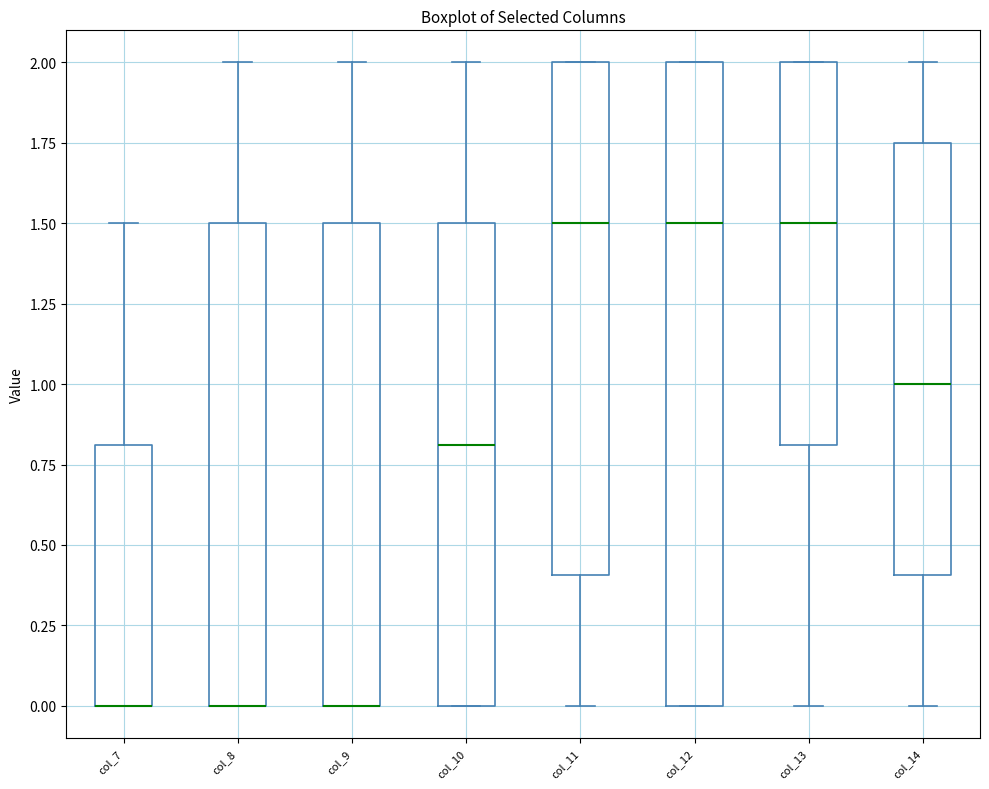

Where does the upper whisker of the box for col_8 end on the y-axis? The values are not printed on the chart, so give them approximately, as read against the axis.

2.00